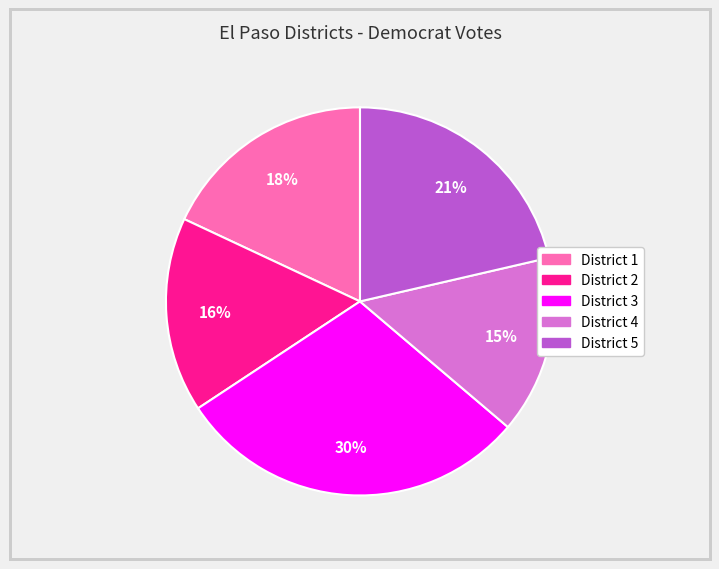

Does District 3 represent more than half of the total?

No